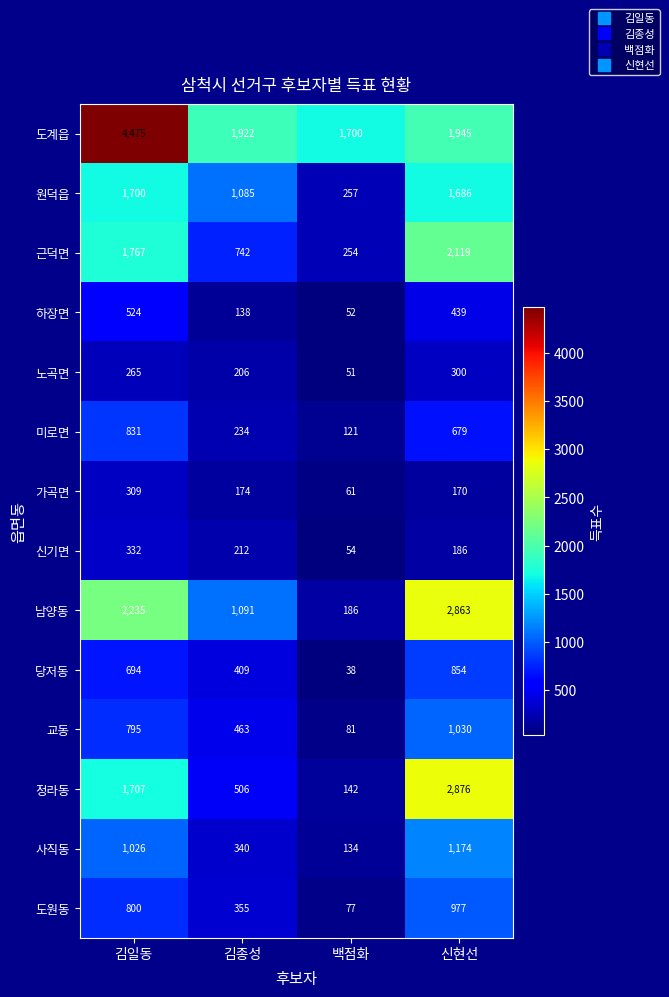

Which label corresponds to the smallest value in the chart?

백점화